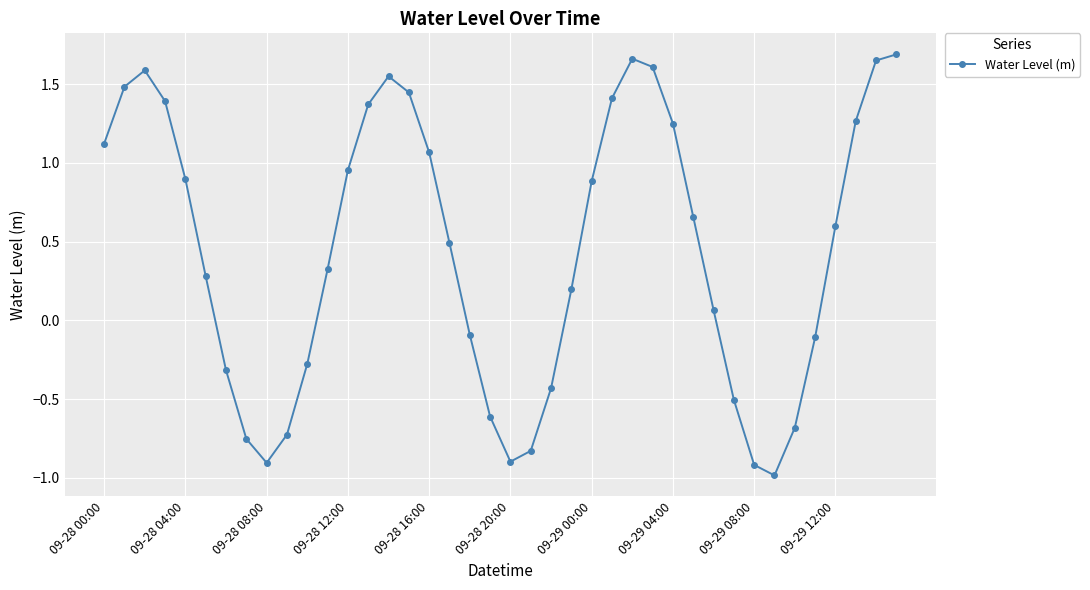

What is the difference between the maximum and minimum values?

2.7